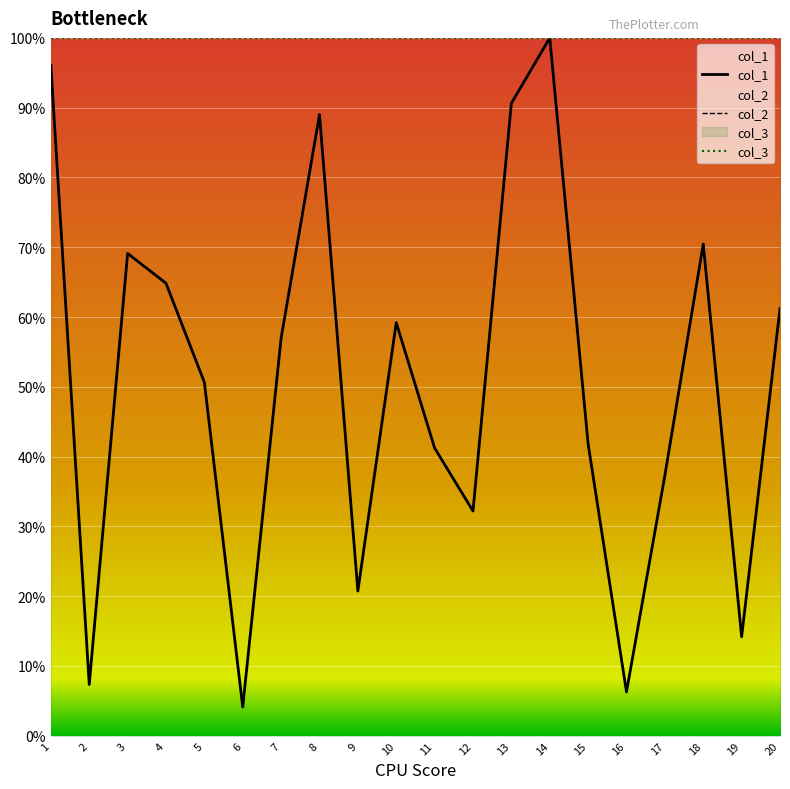

In col_1, how many points are higher than both neighbors (excluding endpoints)?

5